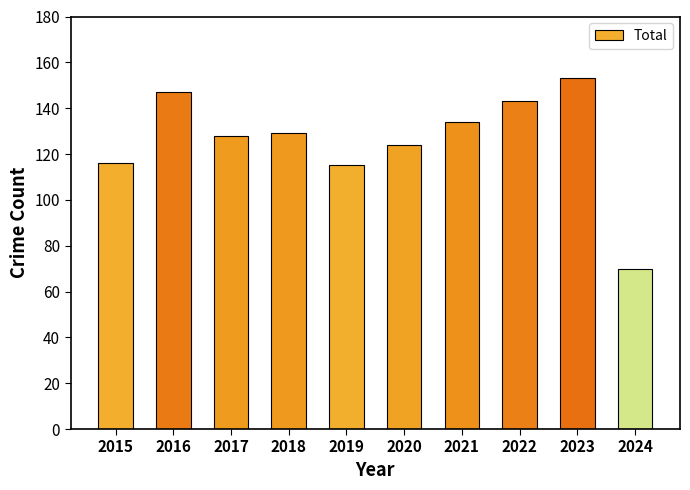

What is the value of the 2nd bar from the left?

147